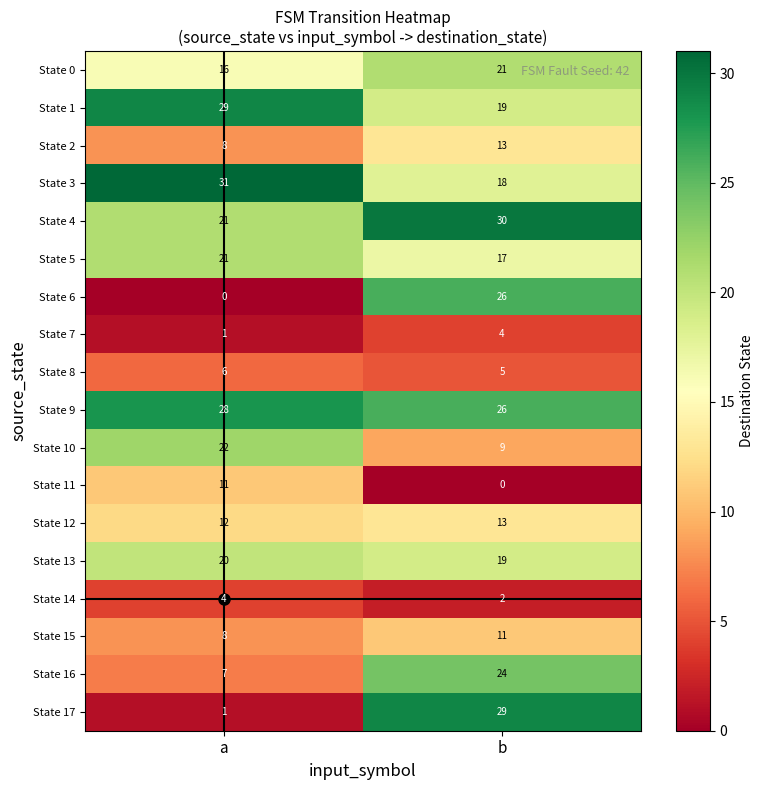

Rank the categories by State 3 value from highest to lowest.

a, b